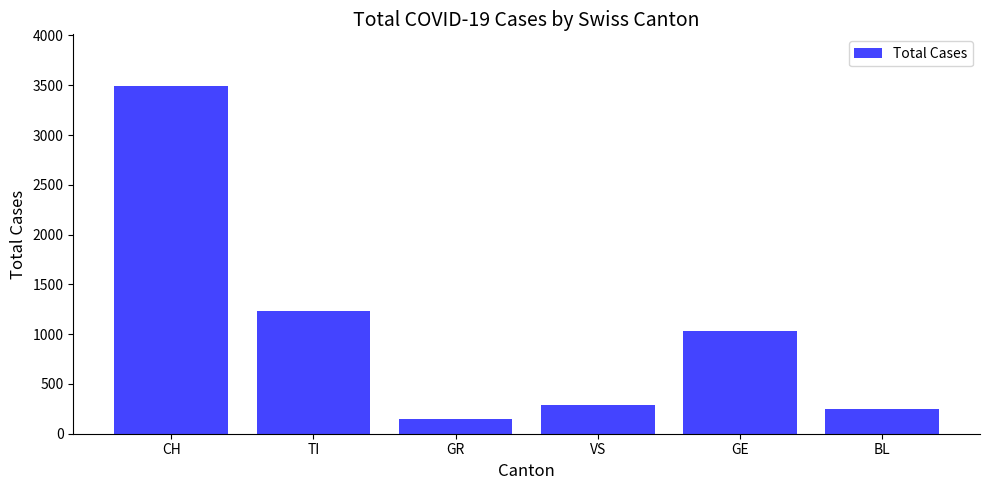

What is the maximum value shown in the chart?

3488